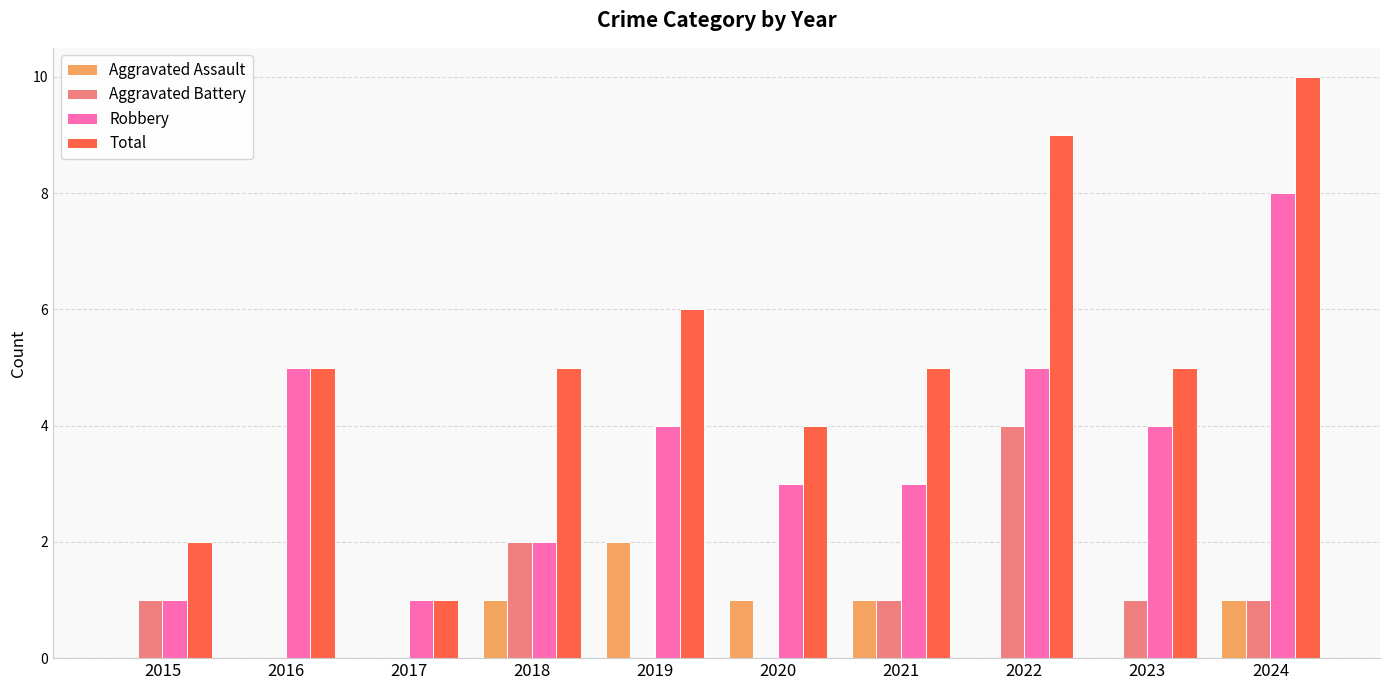

Which series has the largest total across all categories?

Total